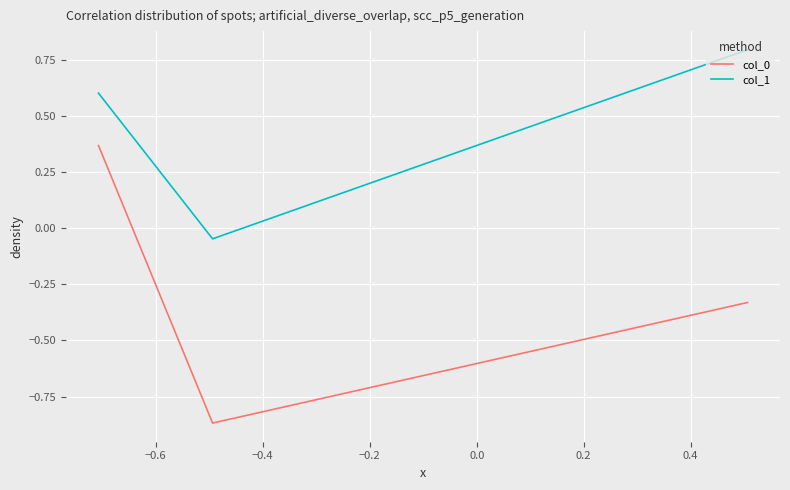

Which series has the largest total across all categories?

col_1